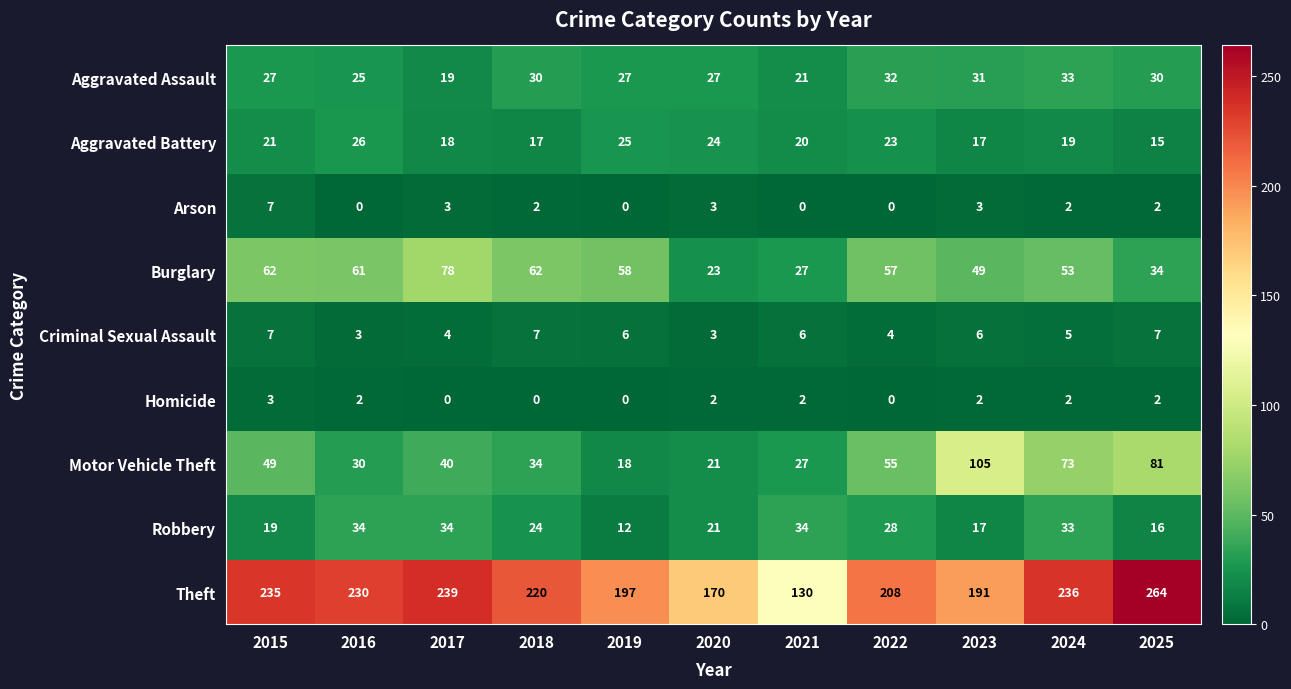

True or false: Arson has a value of 1 at 2017.

False